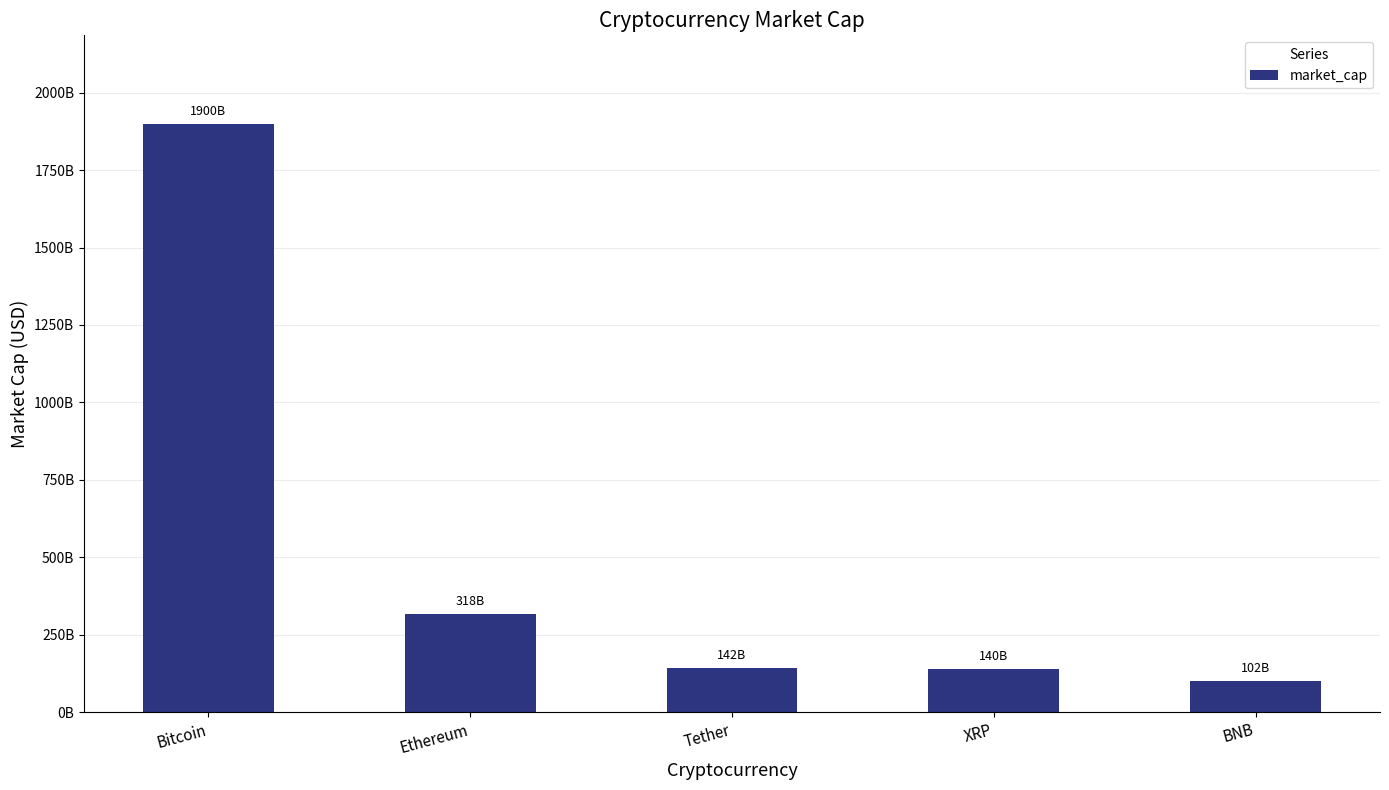

Which category has the lowest value across all series?

BNB